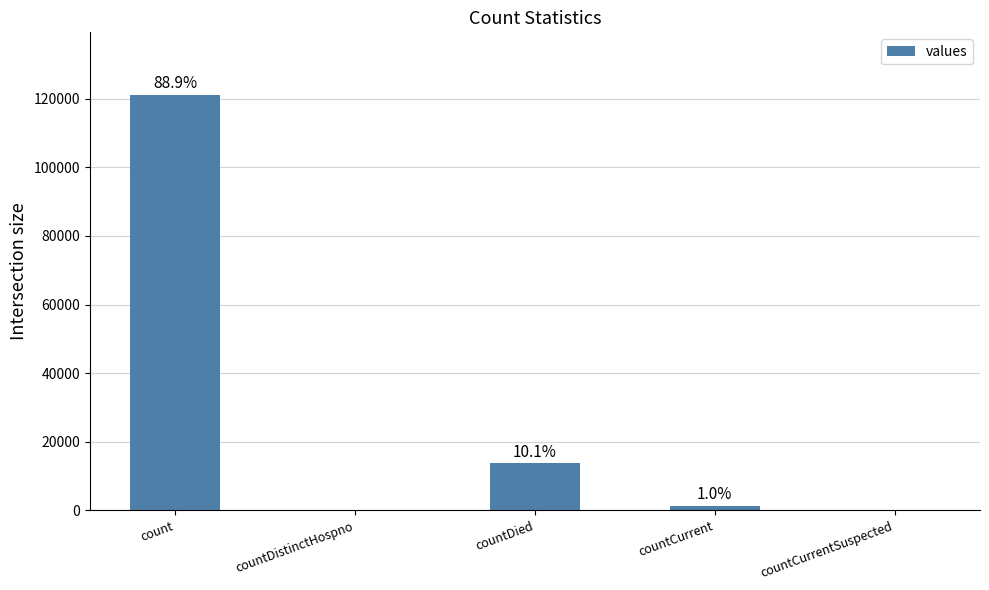

The chart shows a value of 1886 at countCurrent. True or false?

False